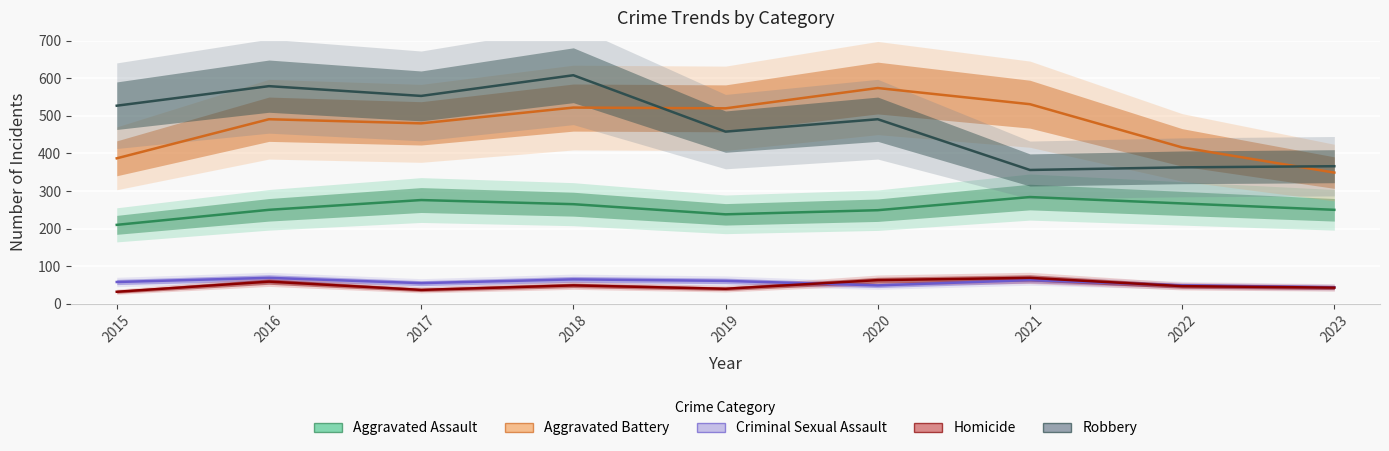

At which label does Robbery first exceed 491?

2015